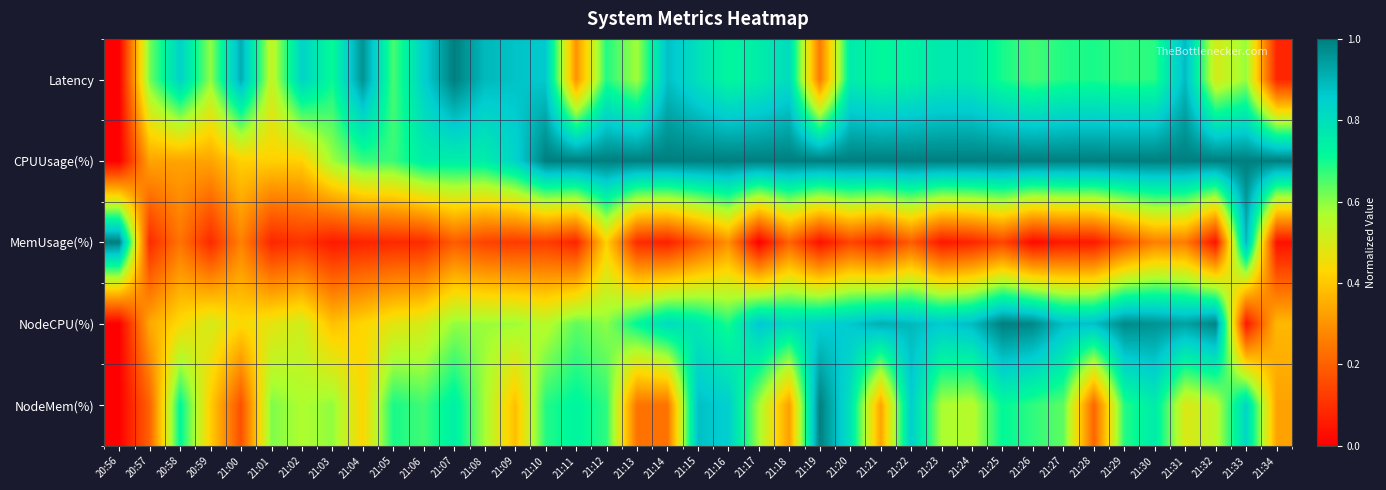

At how many categories does at least one series exceed 0?

39